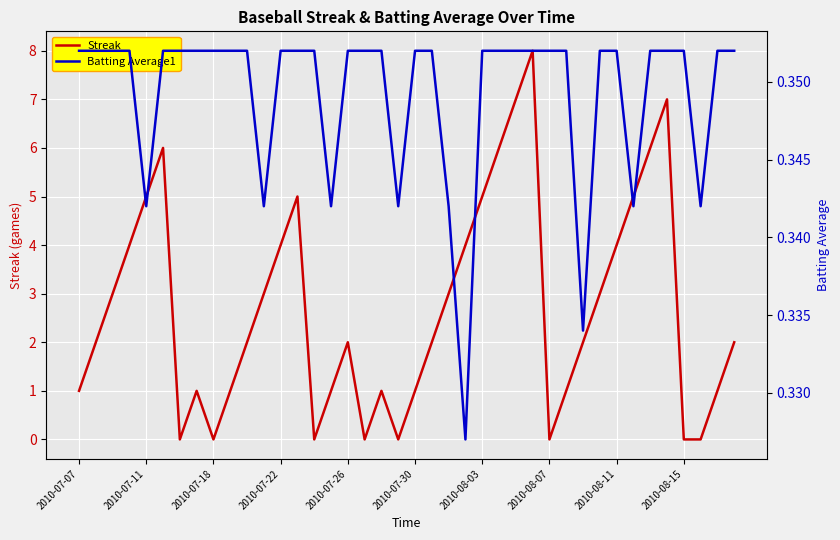

Reading left to right, extract all data points from this chart.

Streak: 1.0	2.0	3.0	4.0	5.0	6.0	0.0	1.0	0.0	1.0	2.0	3.0	4.0	5.0	0.0	1.0	2.0	0.0	1.0	0.0	1.0	2.0	3.0	4.0	5.0	6.0	7.0	8.0	0.0	1.0	2.0	3.0	4.0	5.0	6.0	7.0	0.0	0.0	1.0	2.0
Batting Average1: 0.4	0.4	0.4	0.4	0.3	0.4	0.4	0.4	0.4	0.4	0.4	0.3	0.4	0.4	0.4	0.3	0.4	0.4	0.4	0.3	0.4	0.4	0.3	0.3	0.4	0.4	0.4	0.4	0.4	0.4	0.3	0.4	0.4	0.3	0.4	0.4	0.4	0.3	0.4	0.4